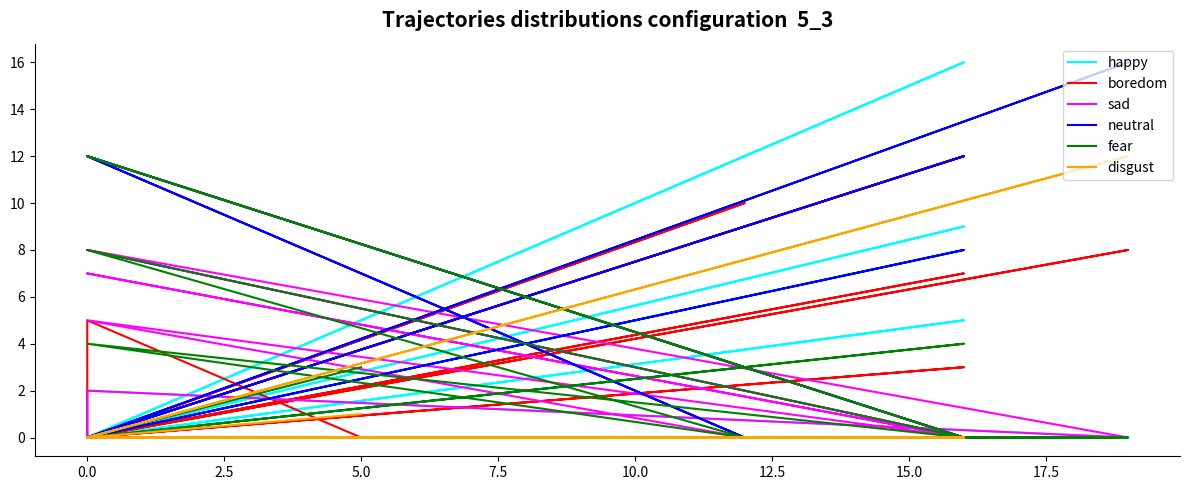

Which series changed the most between 0.0 and 10.0?

happy